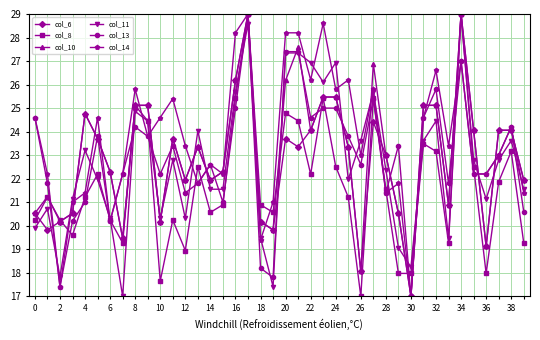

What are all the series names shown in the legend?

col_6, col_8, col_10, col_11, col_13, col_14